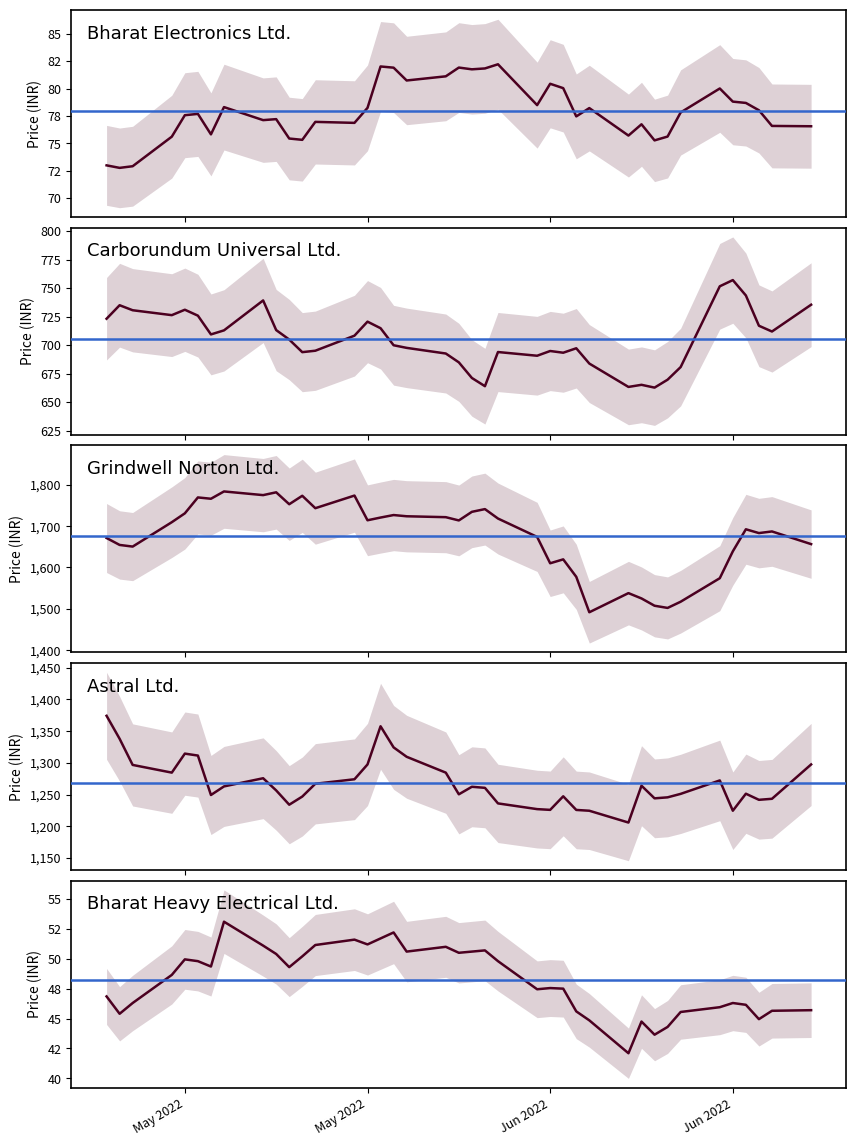

True or false: Bharat Heavy Electrical Ltd. and Bharat Electronics Ltd. intersect in this chart.

False